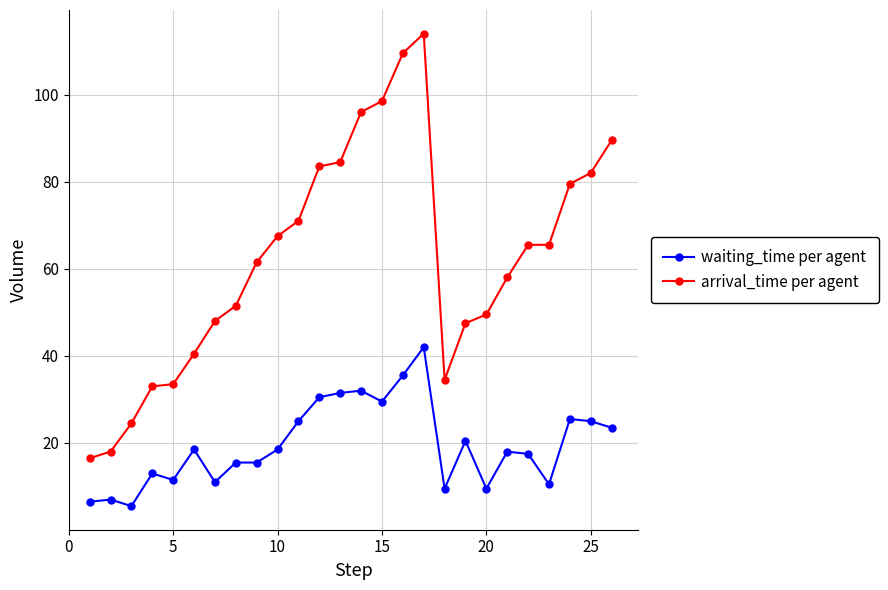

Which series has the largest total across all categories?

arrival_time per agent